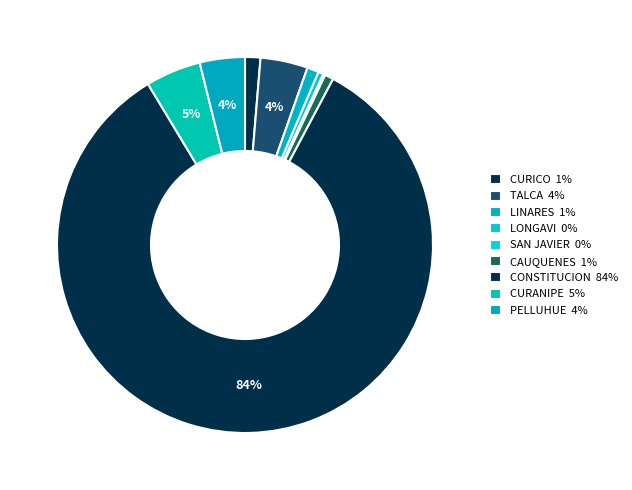

Count the number of slices in the pie.

9